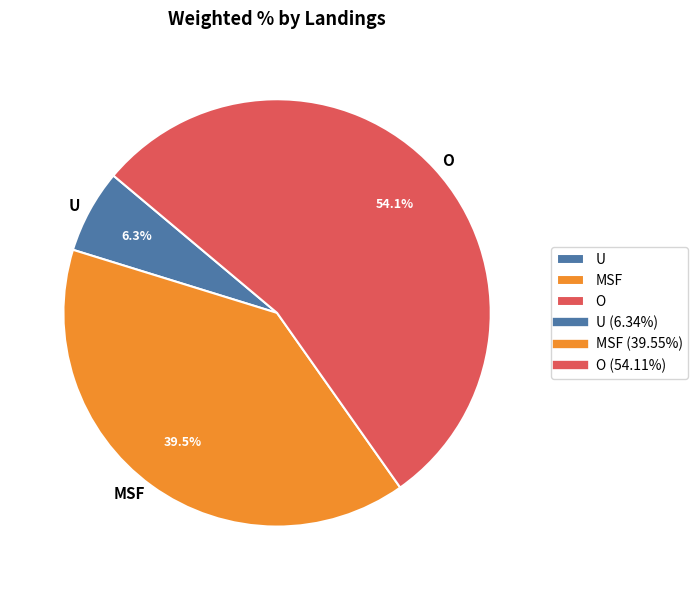

Which has a higher value, O or MSF?

O